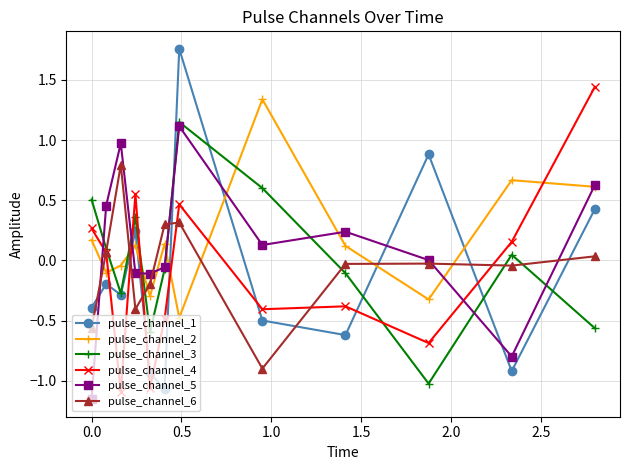

What are all the series names shown in the legend?

pulse_channel_1, pulse_channel_2, pulse_channel_3, pulse_channel_4, pulse_channel_5, pulse_channel_6